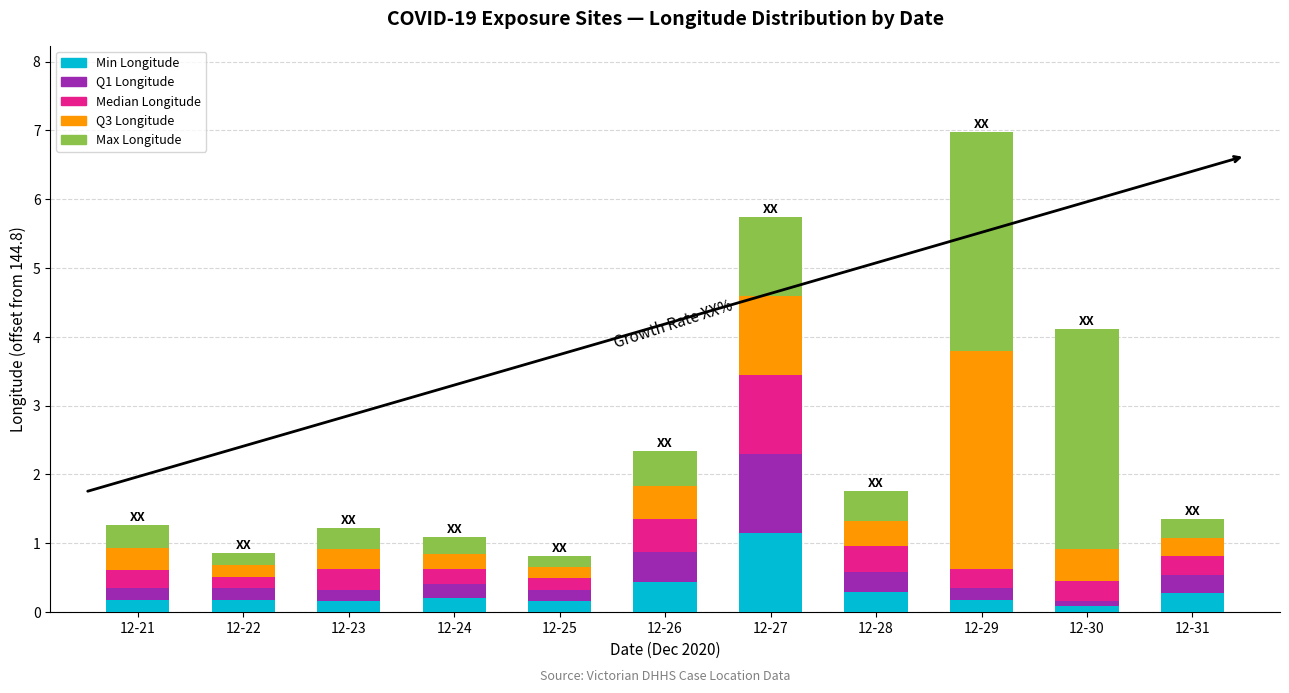

What is the difference between the second highest and second lowest values in the Min Longitude series?

0.3